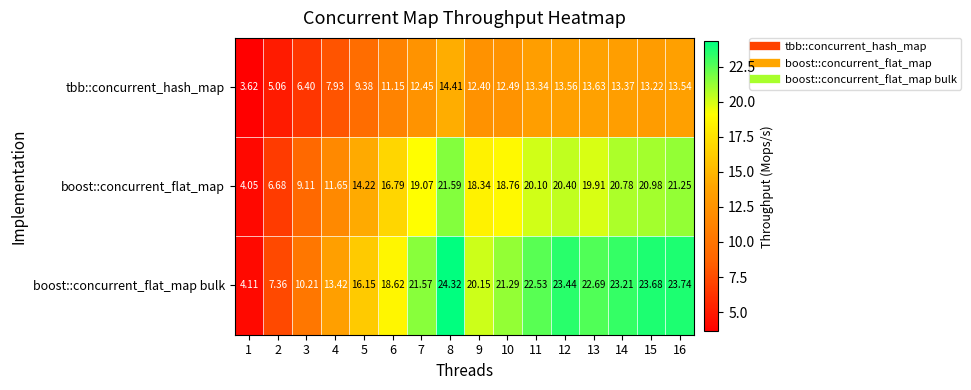

At 5, list the series in order from smallest to largest.

tbb::concurrent_hash_map, boost::concurrent_flat_map, boost::concurrent_flat_map bulk